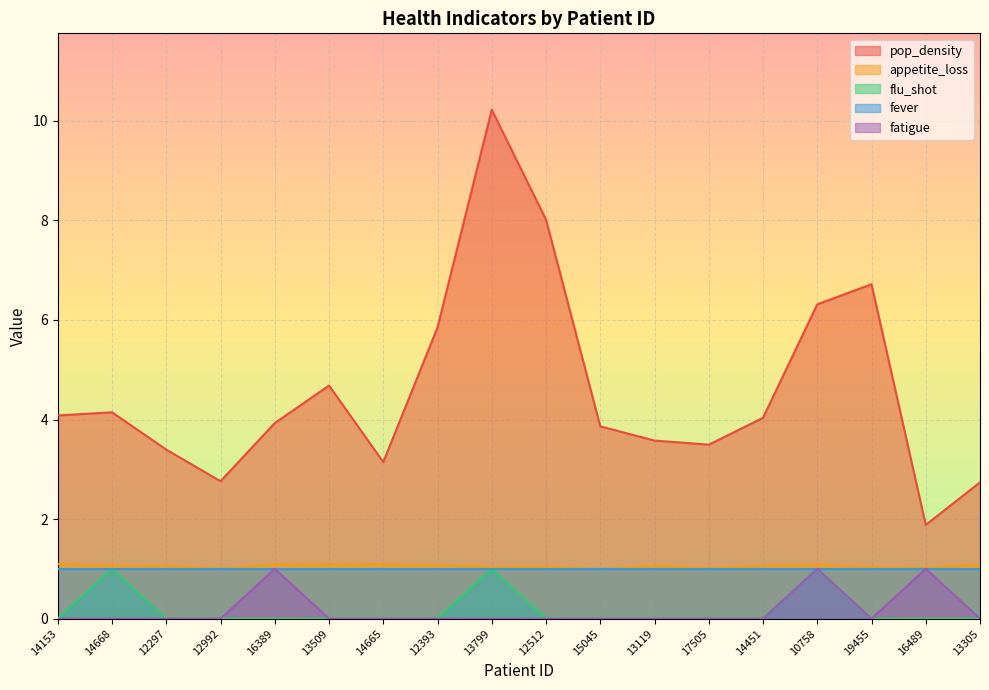

How many interior local peaks does the fatigue series have?

3